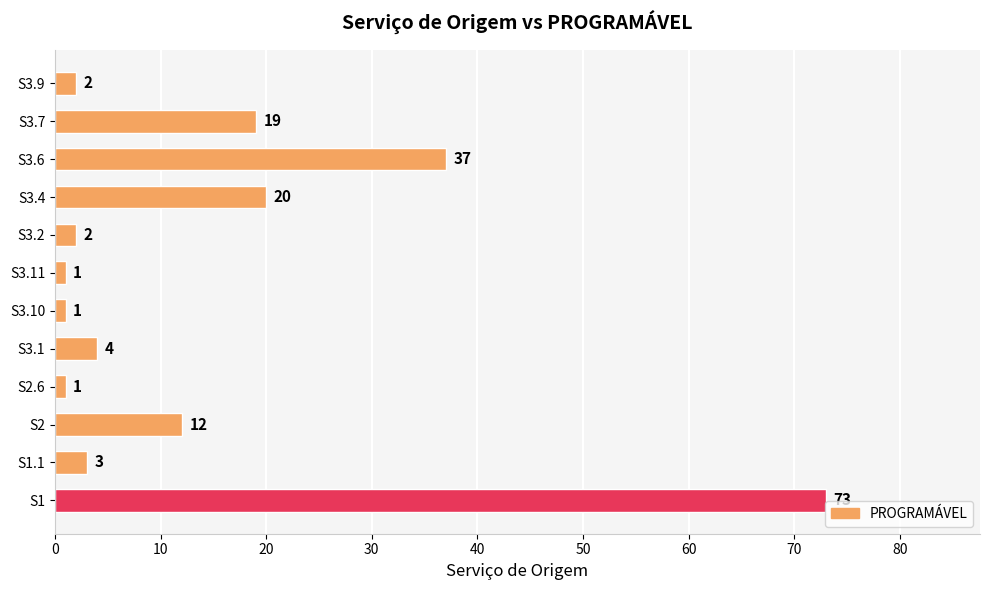

What is the greatest value displayed?

73